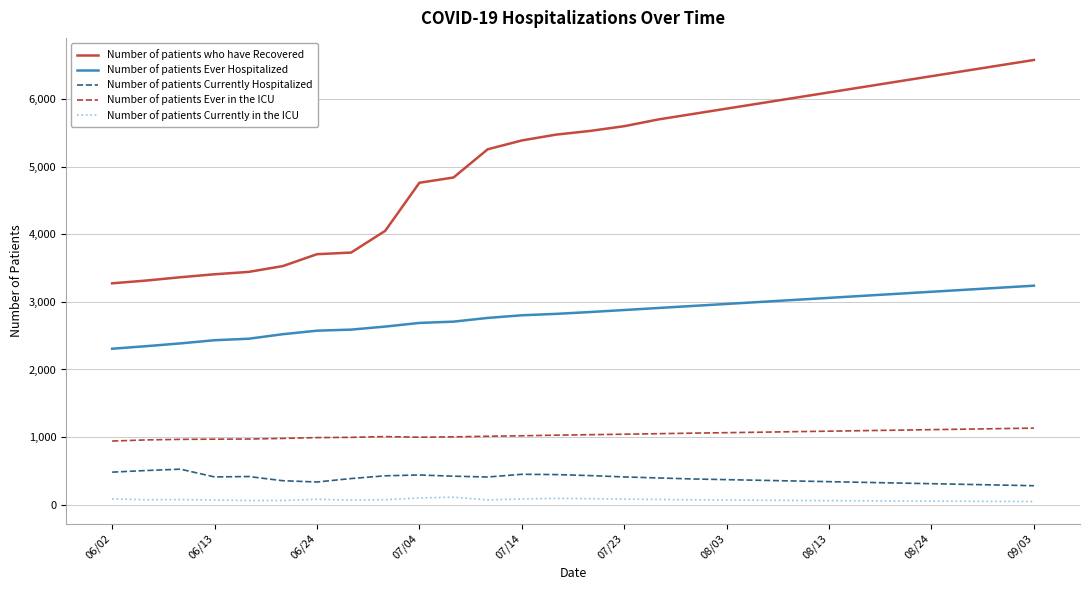

What is the difference between the maximum and minimum values in the Number of patients Ever Hospitalized series?

933